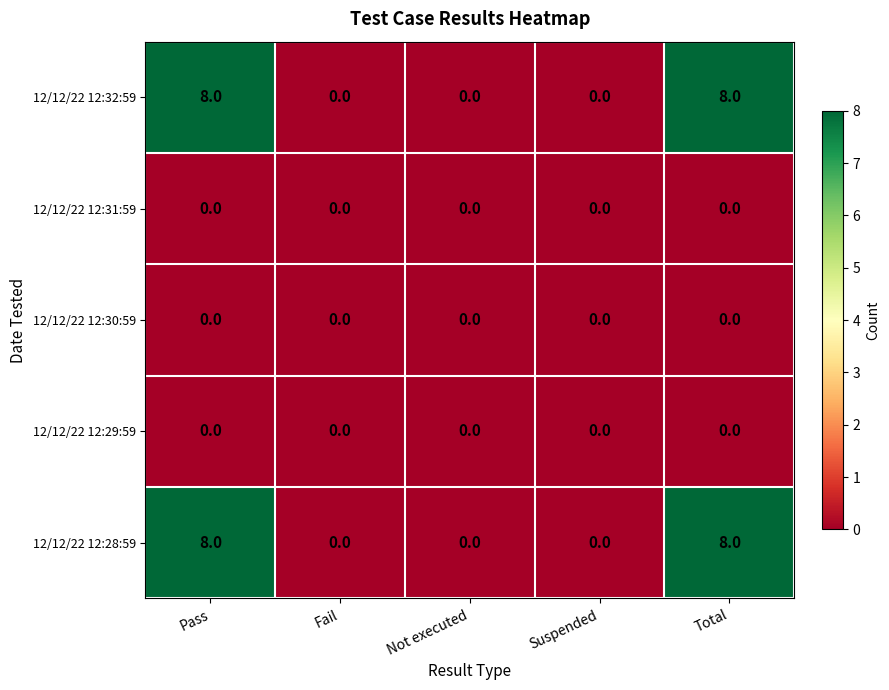

What is the maximum value shown in the chart?

8